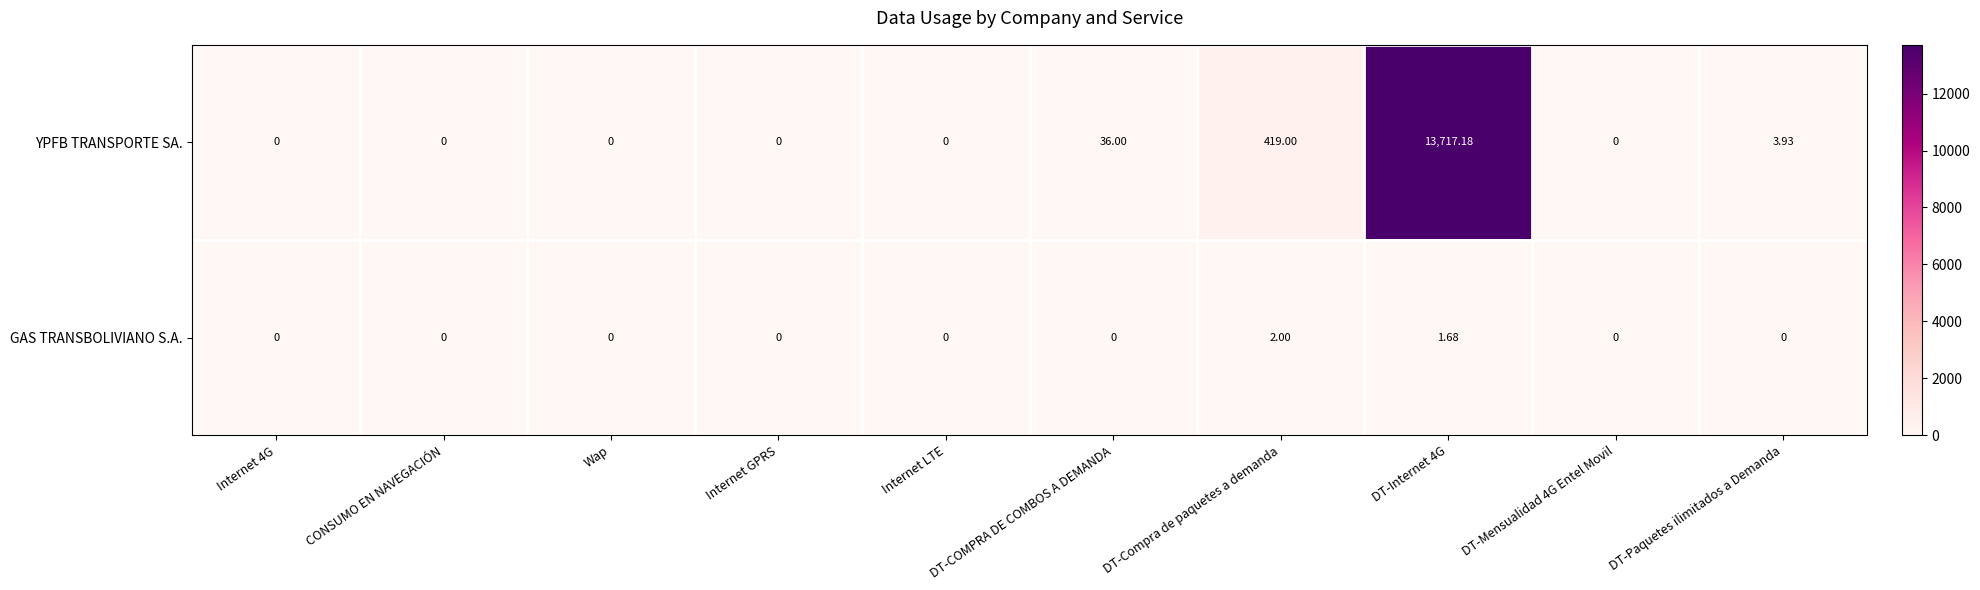

Where is YPFB TRANSPORTE SA. nearest to the value 6858?

DT-Compra de paquetes a demanda